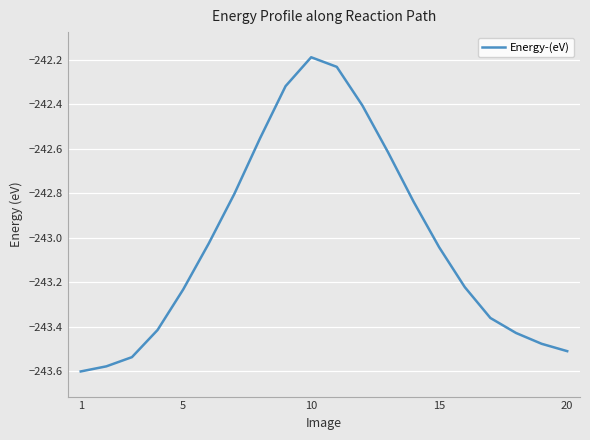

Reading left to right, transcribe all the data shown in this chart.

-243.6	-243.6	-243.5	-243.4	-243.2	-243.0	-242.8	-242.6	-242.3	-242.2	-242.2	-242.4	-242.6	-242.8	-243.0	-243.2	-243.4	-243.4	-243.5	-243.5